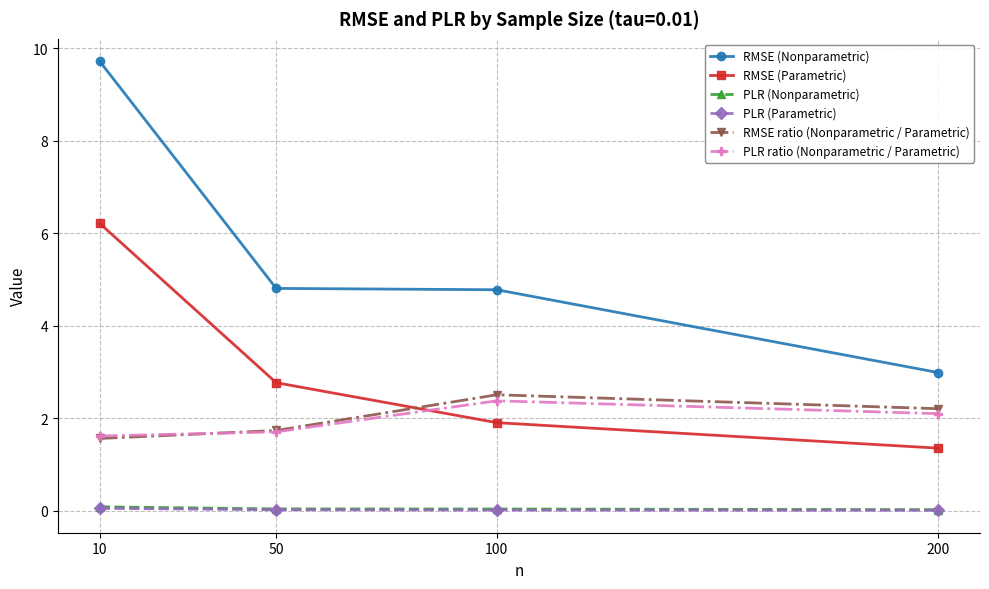

True or false: PLR (Parametric) and RMSE (Nonparametric) cross at least once.

False